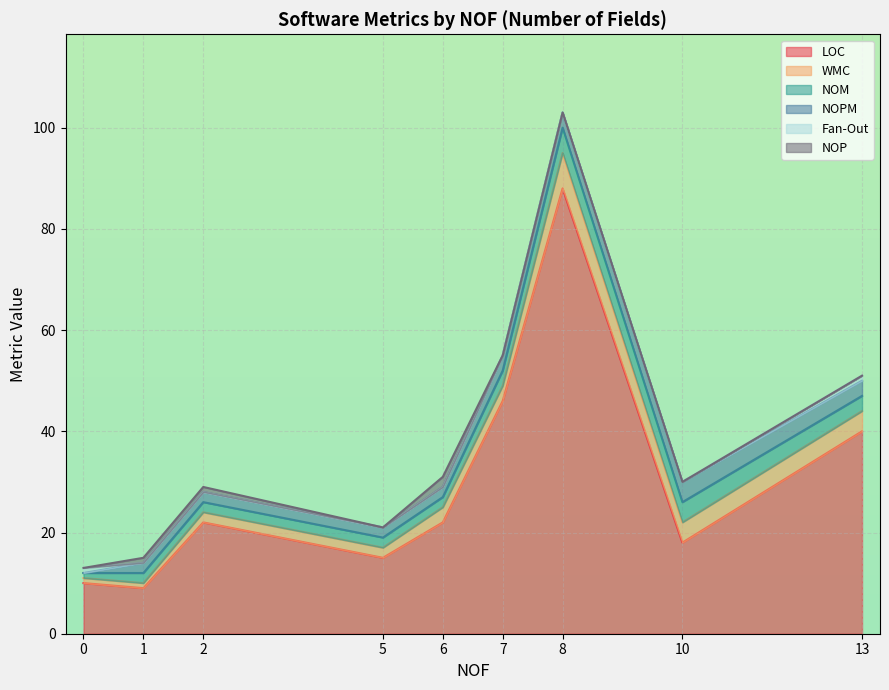

What is the difference between the maximum and minimum values in the NOM series?

4